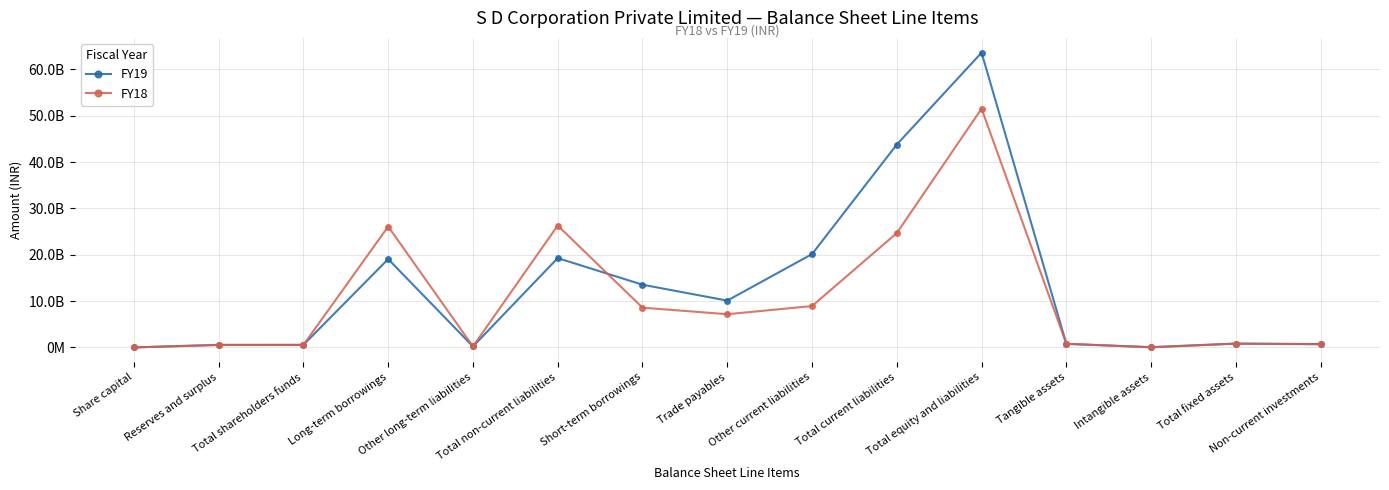

Which series has the largest total across all categories?

FY19